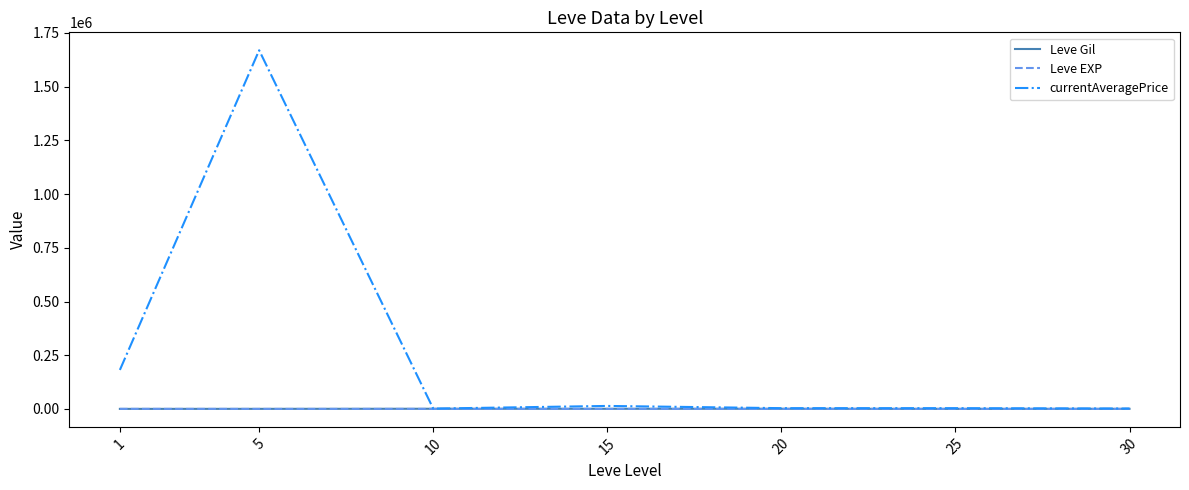

Between 5 and 20, which series saw the biggest shift?

currentAveragePrice